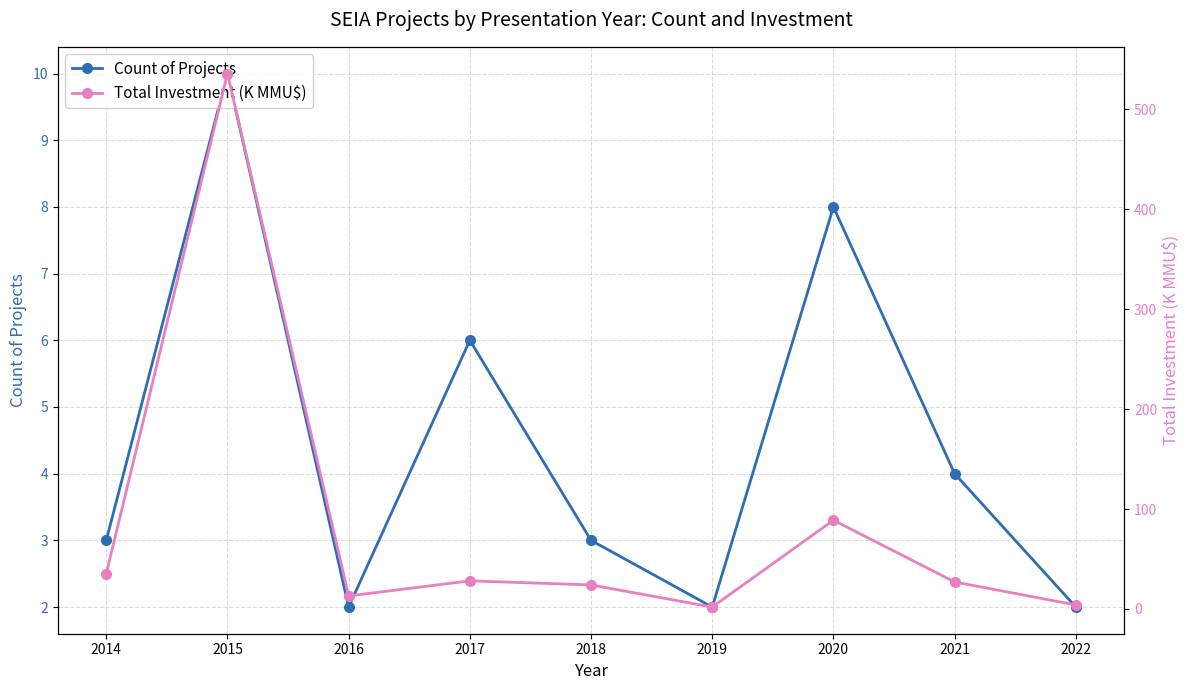

At which category is the sum across all series the highest?

2015